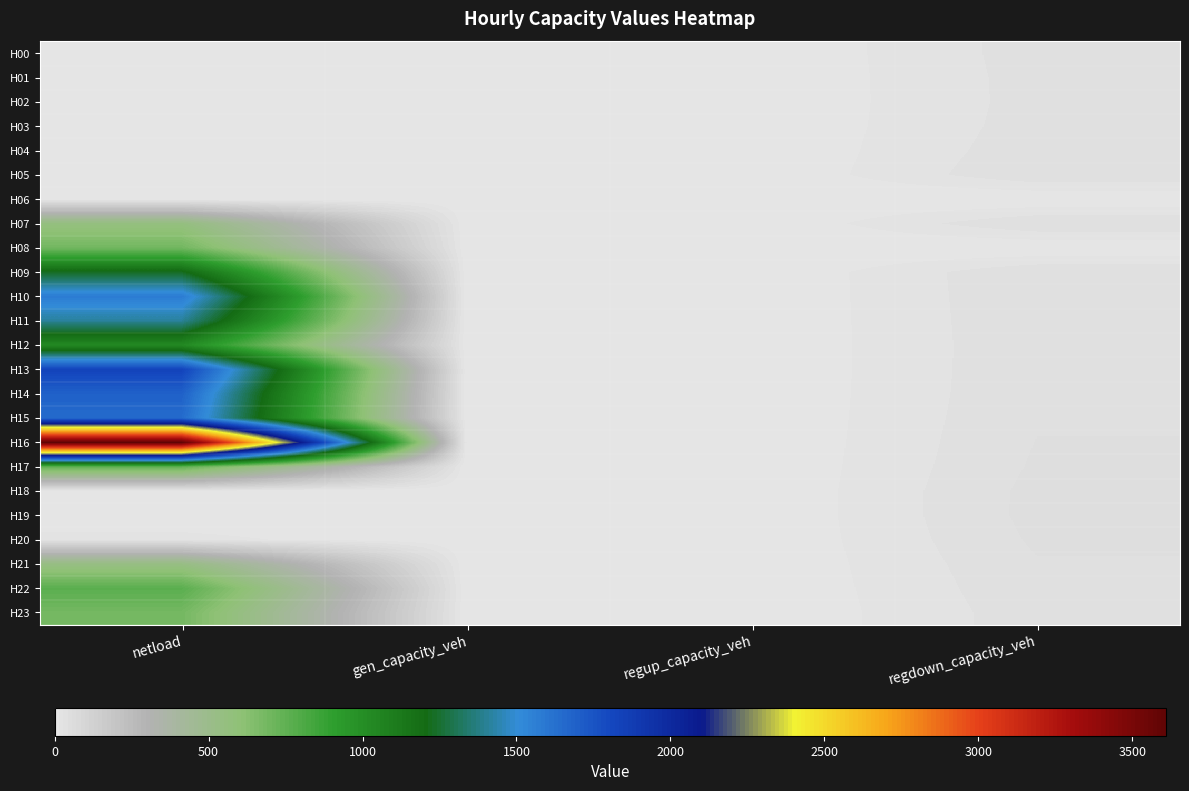

At which category is the sum across all series the highest?

netload